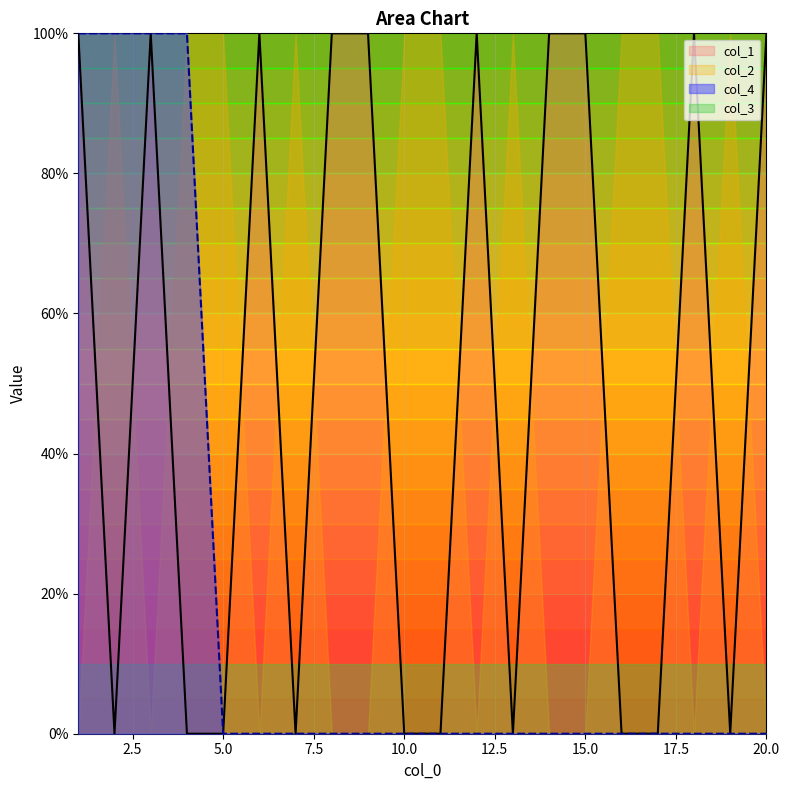

What is the difference between the maximum and minimum values in the col_1 series?

100